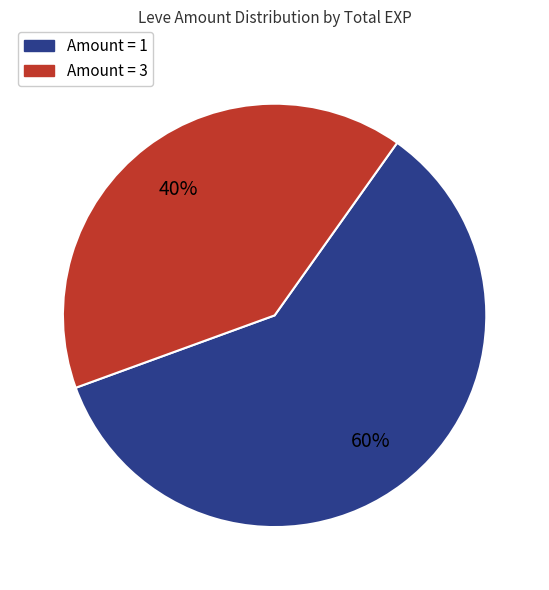

Do Amount = 1 and Amount = 3 together represent more than half of the pie?

Yes